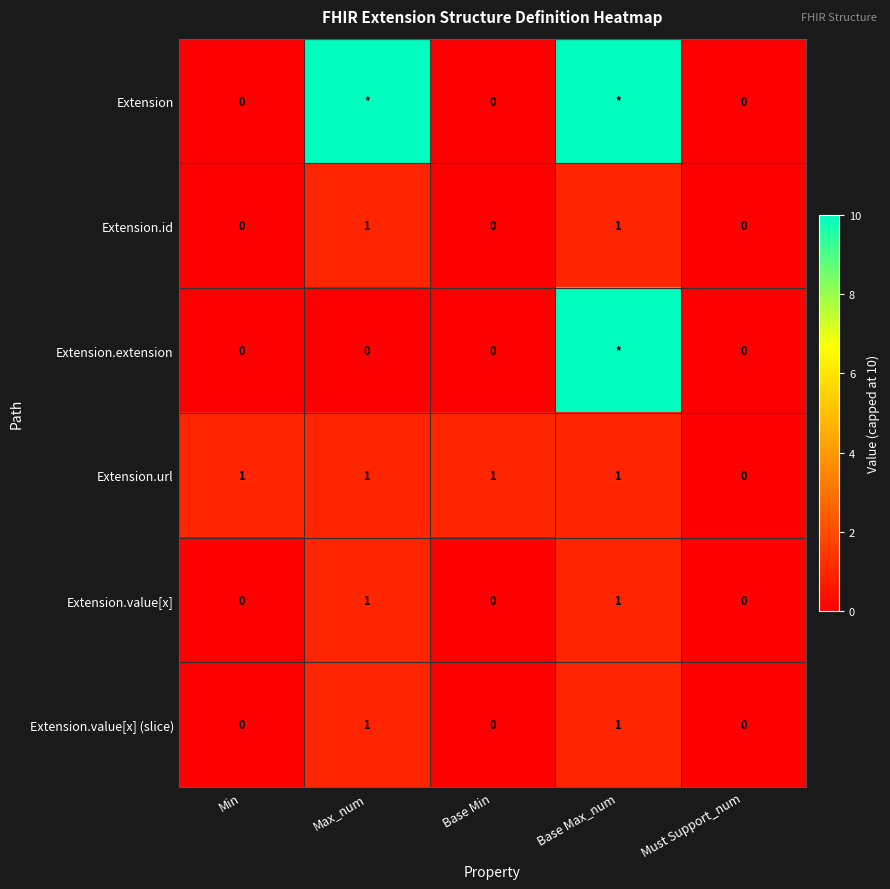

True or false: Extension.id has a value of 0 at Min.

True